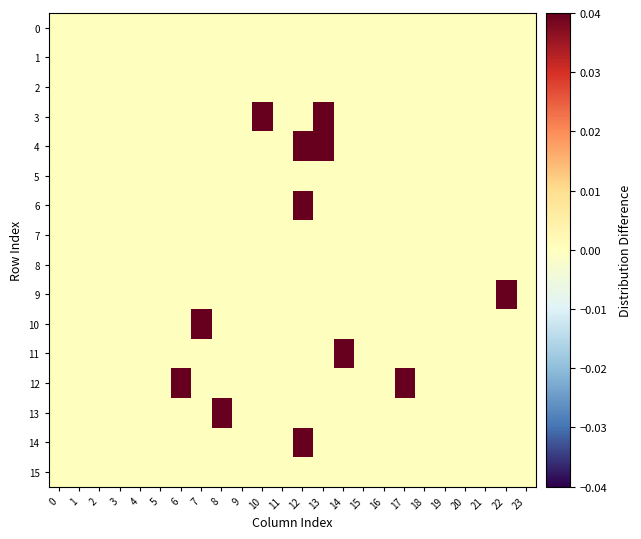

At how many categories does at least one series exceed 0?

9